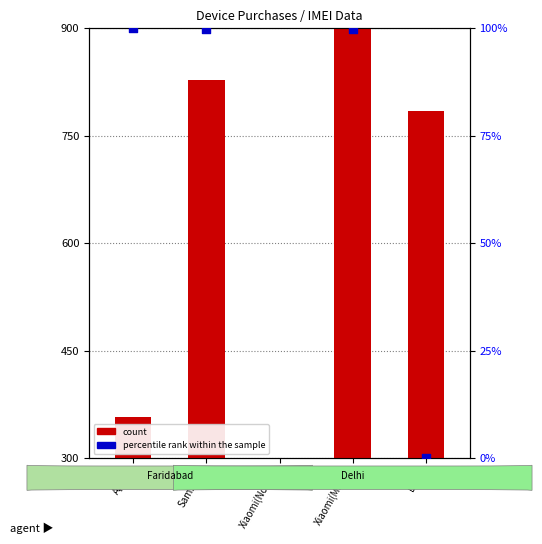

What is the change in value from Xiaomi(Note3) to DELL?

+483.9